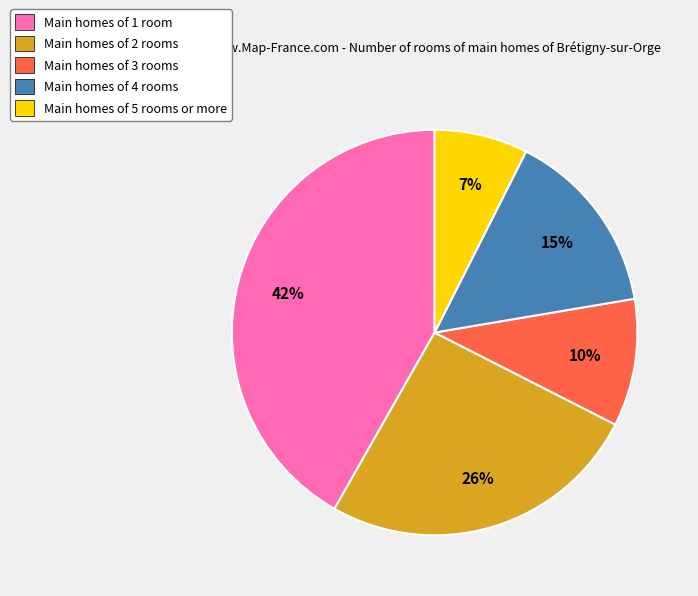

Which category has the biggest portion of the pie?

Main homes of 1 room